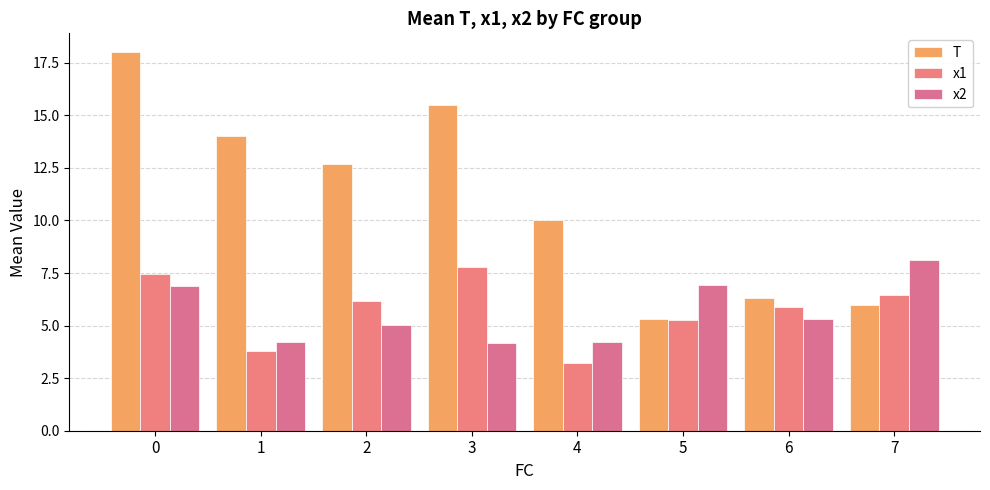

How many series are shown in this chart?

3